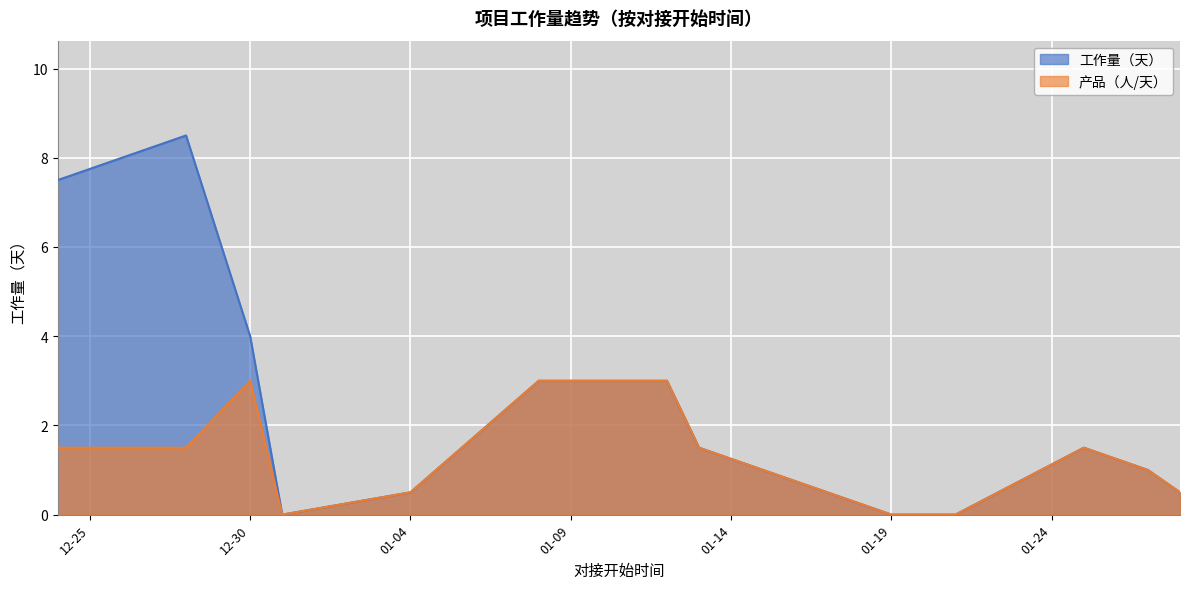

Which series has the largest total across all categories?

工作量（天）